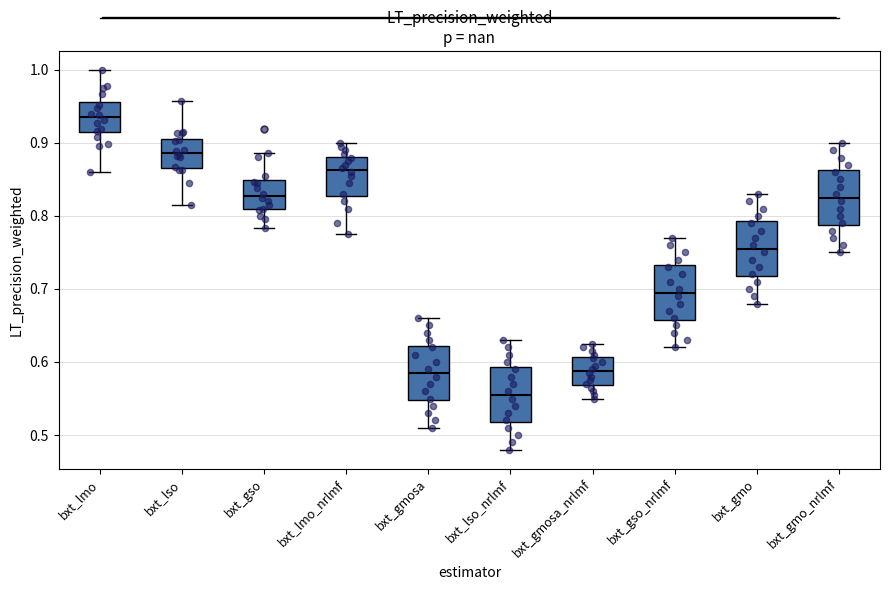

Where is the upper edge of the box for bxt_gmo on the y-axis? The values are not printed on the chart, so give them approximately, as read against the axis.

0.79